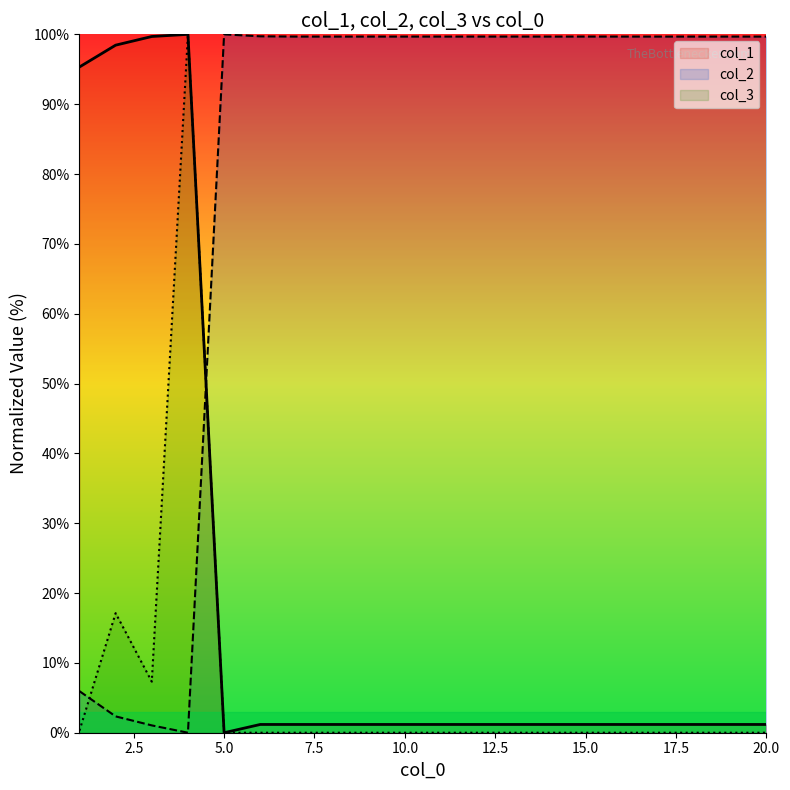

How many lines are shown in the chart?

3